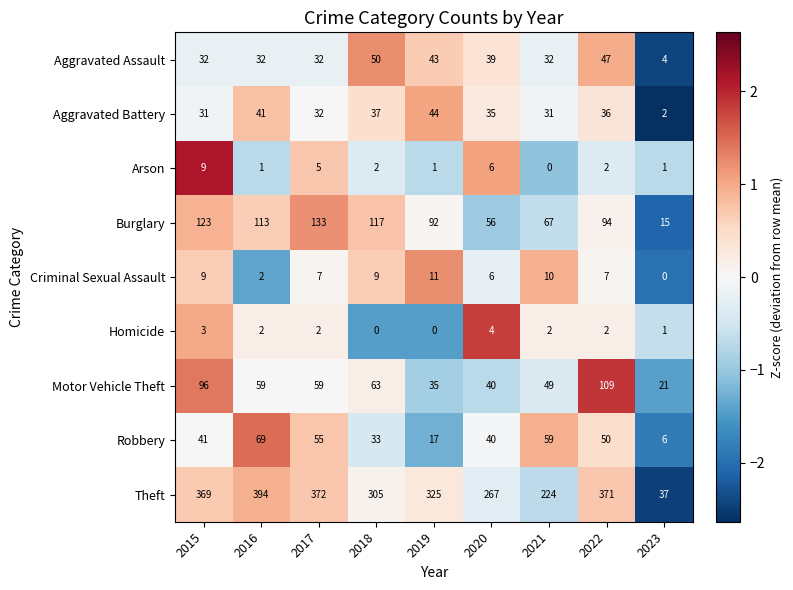

What is the sum of all Criminal Sexual Assault values?

61